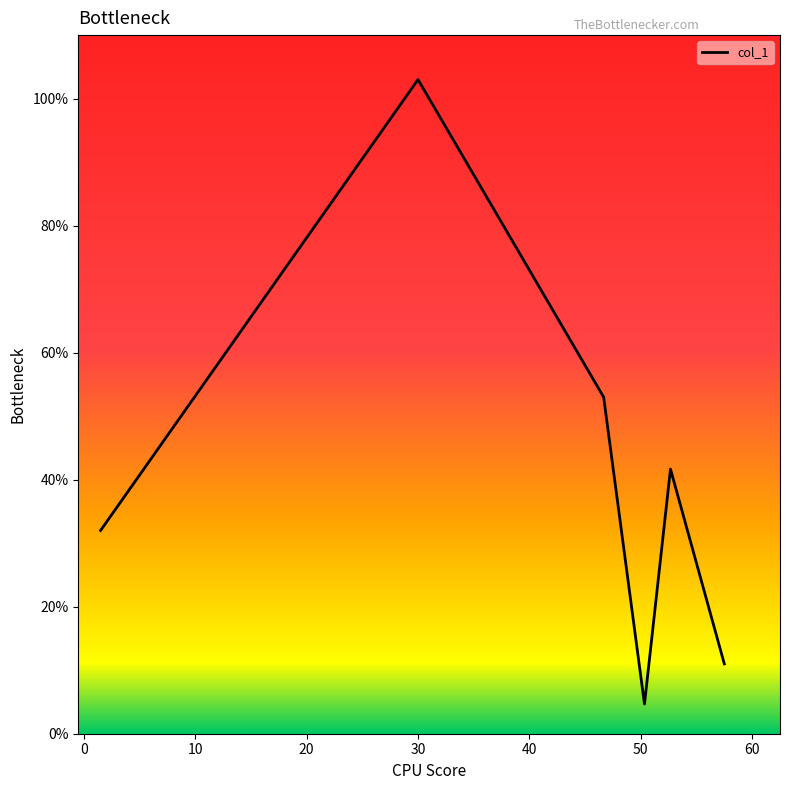

True or false: there are more than 2 points higher than both neighbors.

False